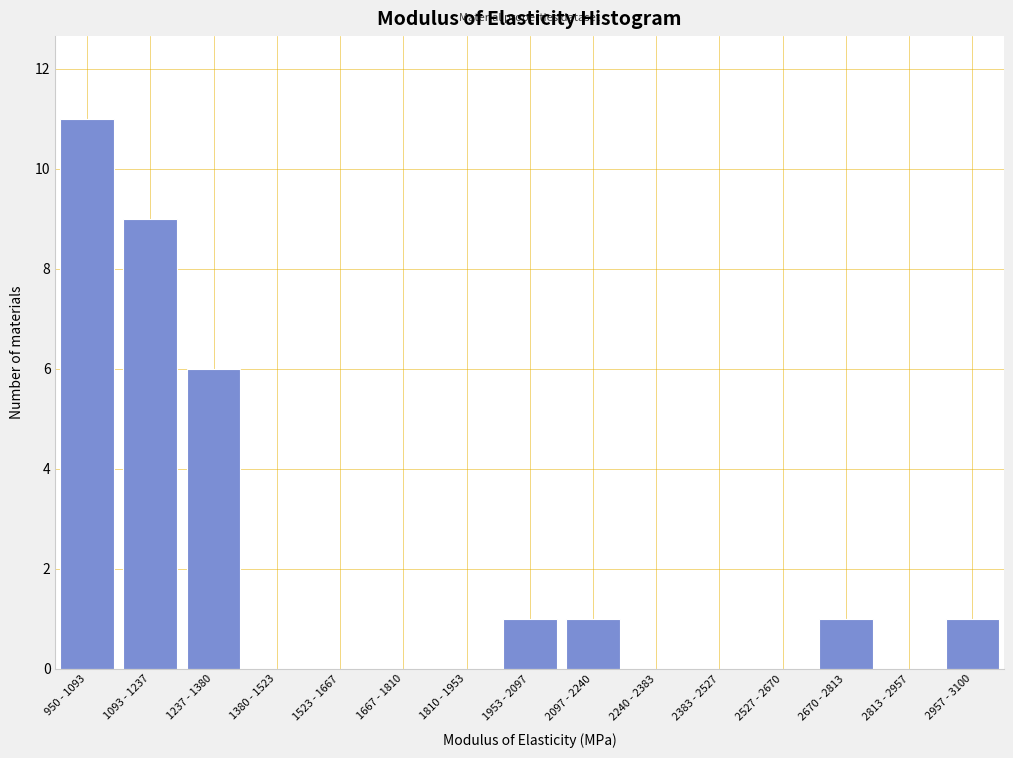

Reading left to right, transcribe all the data shown in this chart.

950 - 1093=11	1093 - 1237=9	1237 - 1380=6	1380 - 1523=0	1523 - 1667=0	1667 - 1810=0	1810 - 1953=0	1953 - 2097=1	2097 - 2240=1	2240 - 2383=0	2383 - 2527=0	2527 - 2670=0	2670 - 2813=1	2813 - 2957=0	2957 - 3100=1